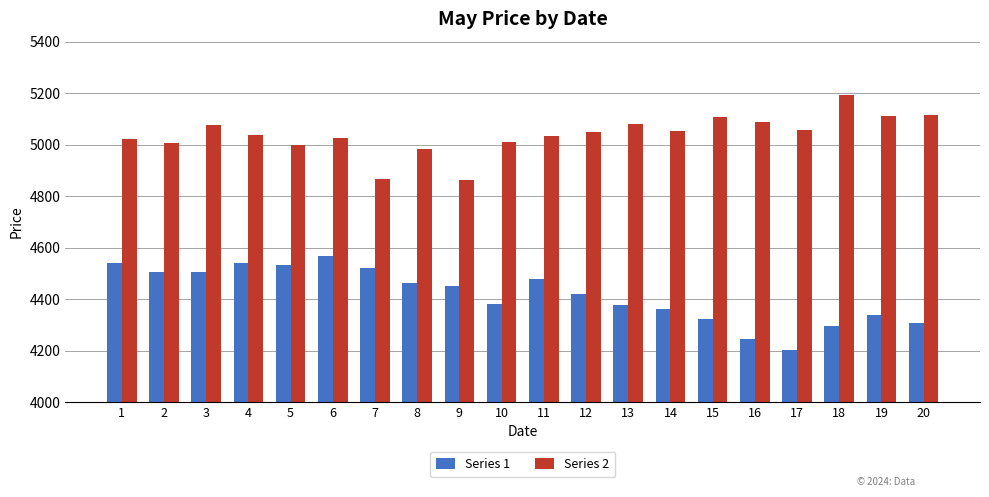

At which label does Series 1 reach its peak?

6